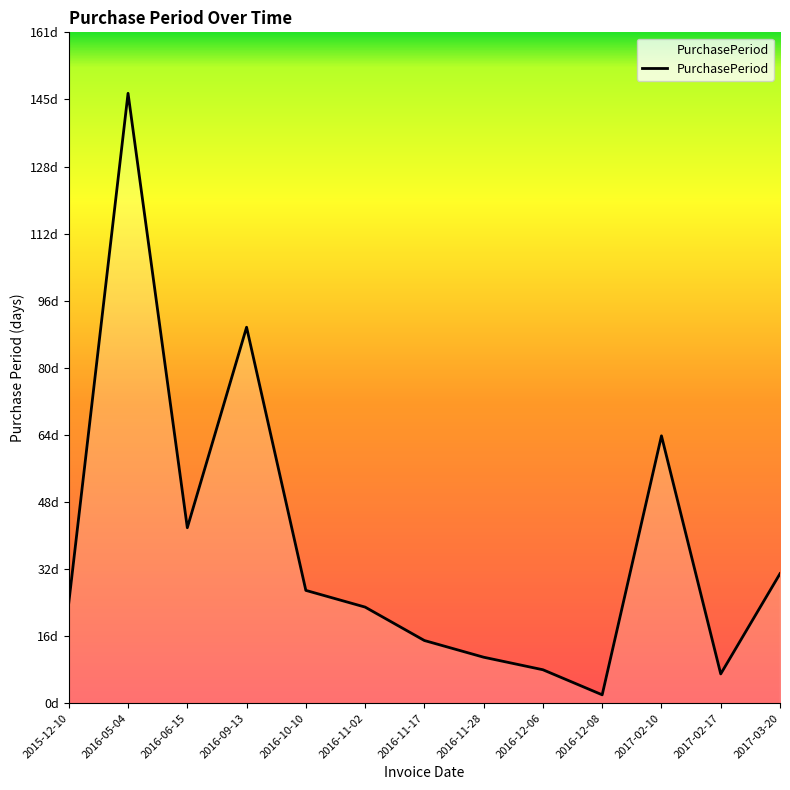

At which label is the value closest to 74?

2017-02-10